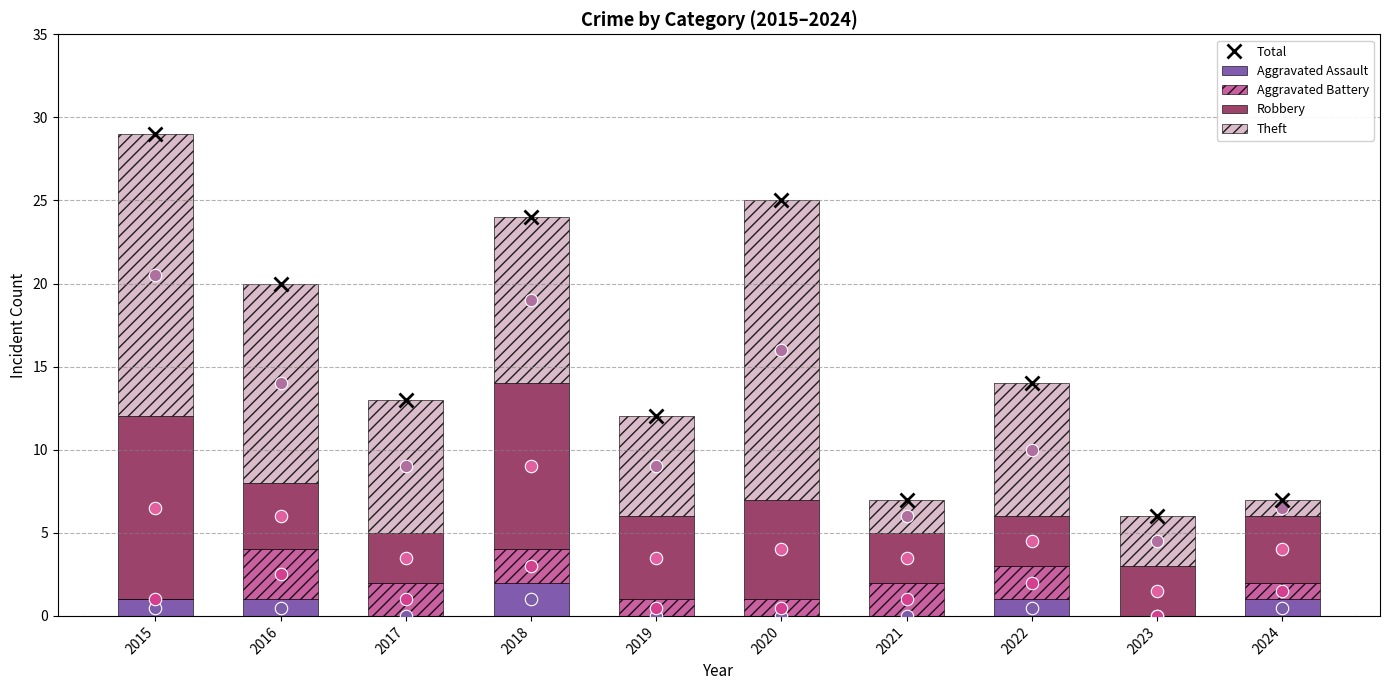

At how many categories does at least one series exceed 3?

10